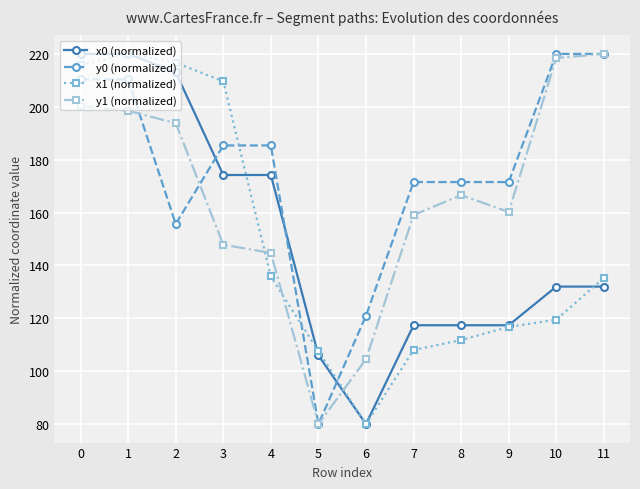

At how many categories does at least one series exceed 188?

6